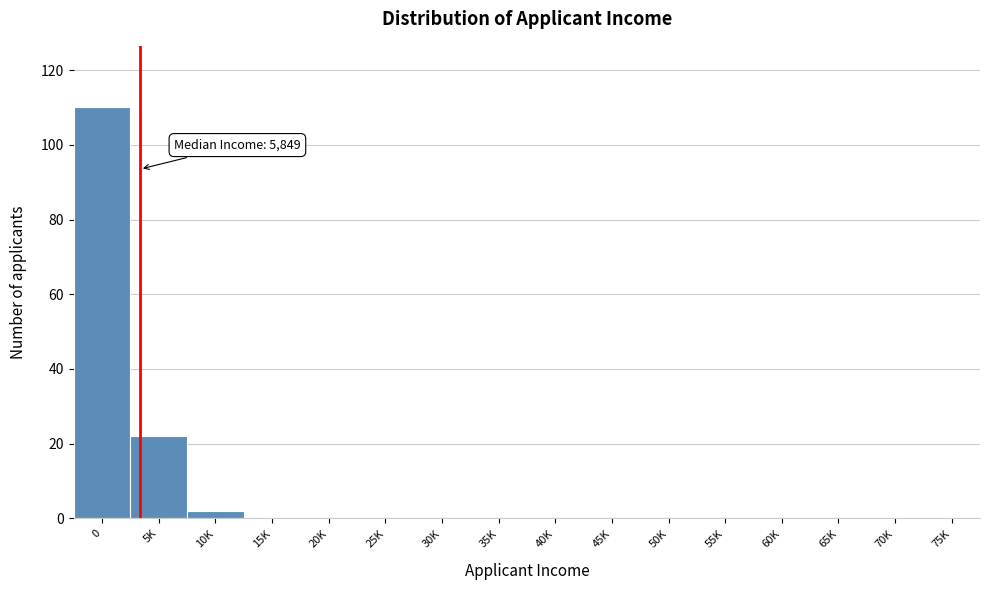

Reading right to left, list all the values displayed in this chart.

75K=0	70K=0	65K=0	60K=0	55K=0	50K=0	45K=0	40K=0	35K=0	30K=0	25K=0	20K=0	15K=0	10K=2	5K=22	0=110